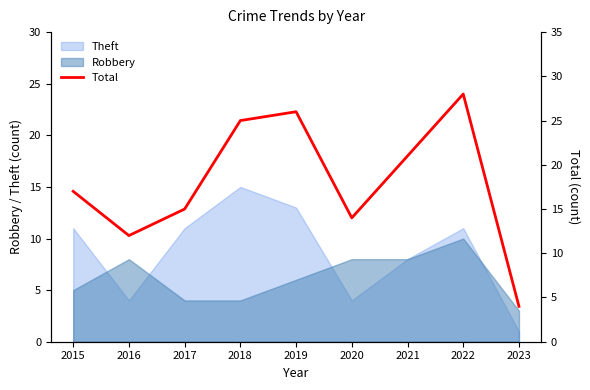

At which label does the data first exceed 17?

2018